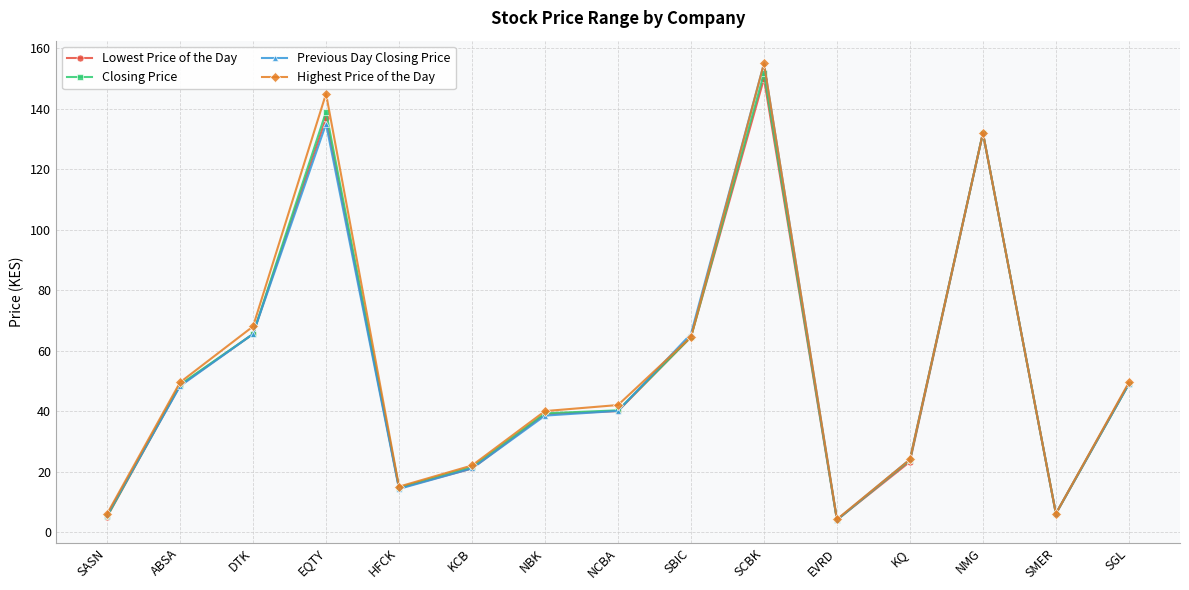

What is the lowest value of the Lowest Price of the Day series?

4.0